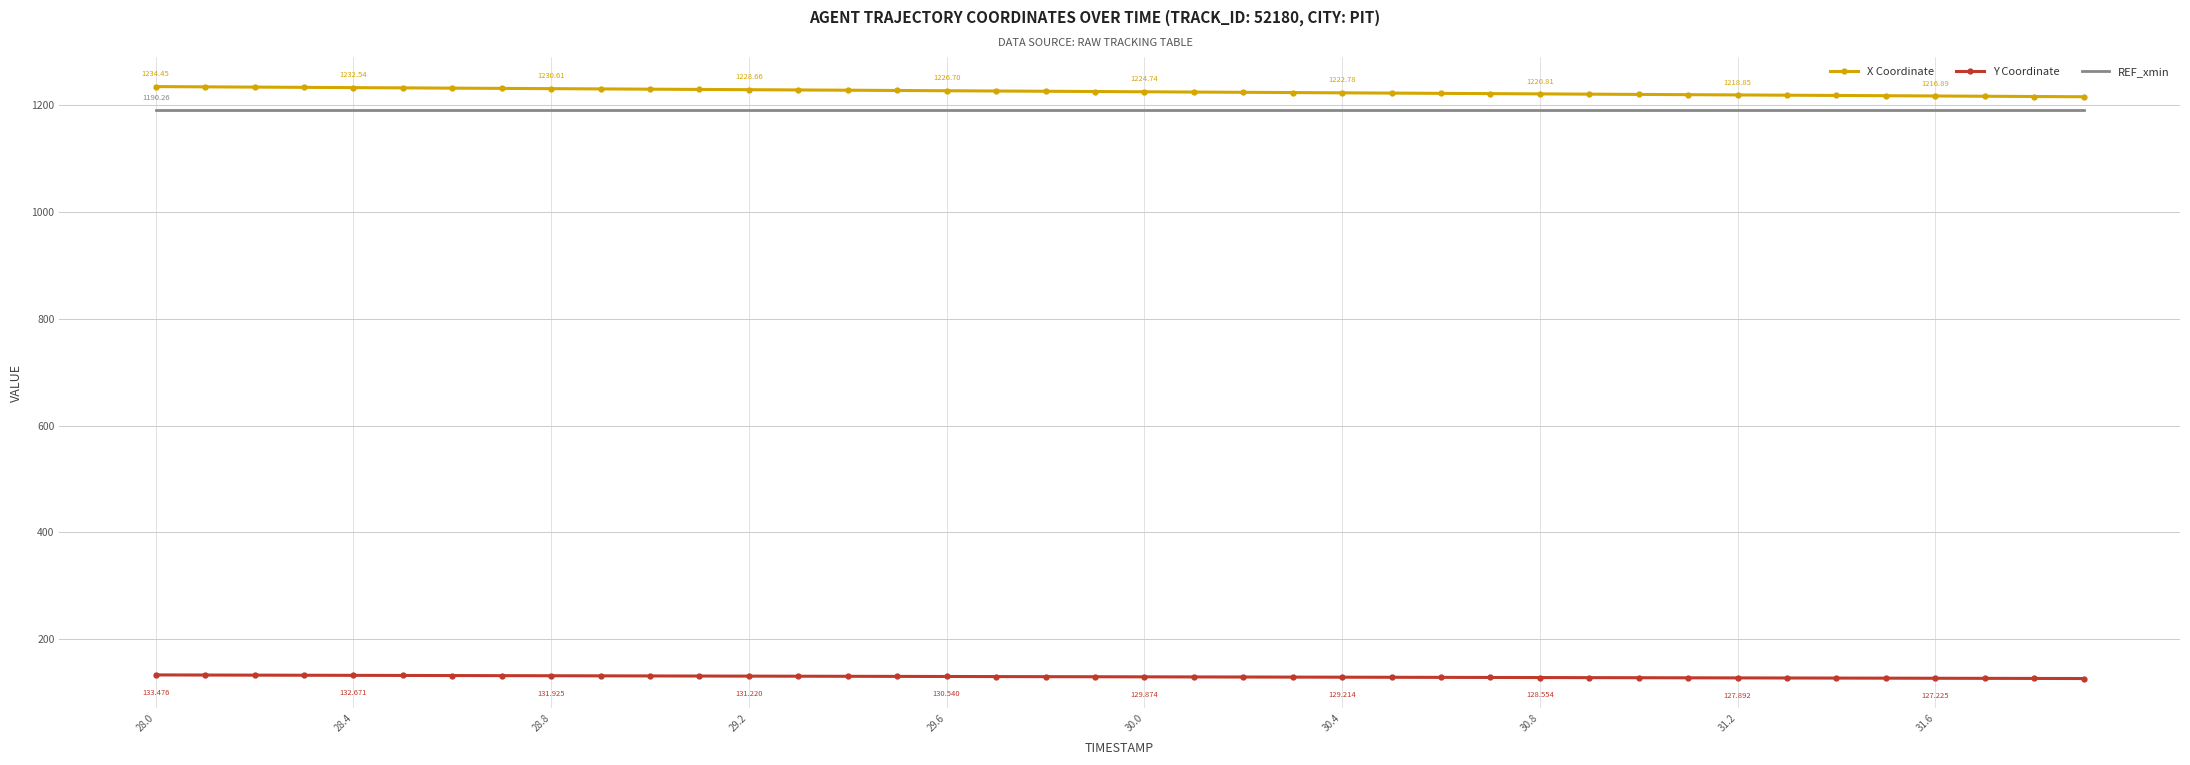

True or false: X Coordinate and Y Coordinate cross at least once.

False